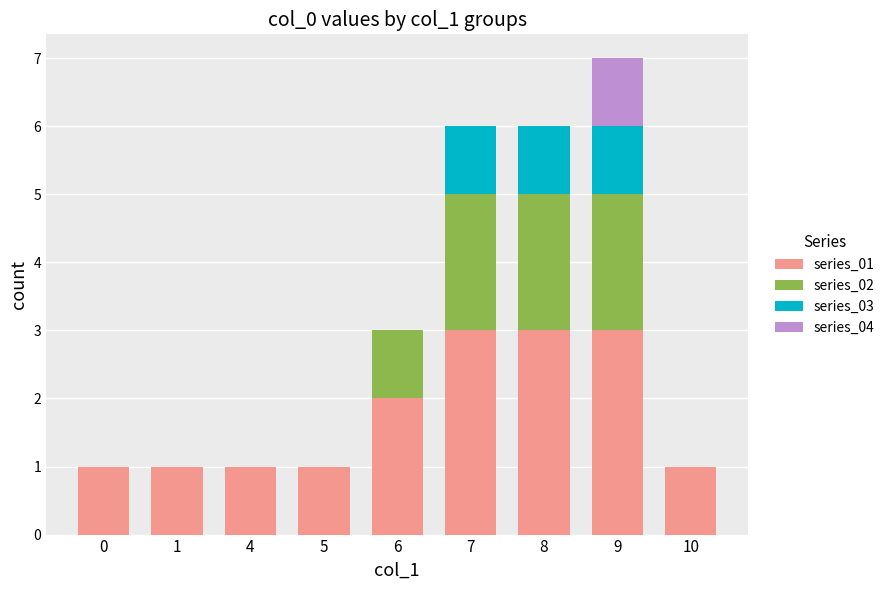

Is it true that series_01 equals 3 at 7?

True